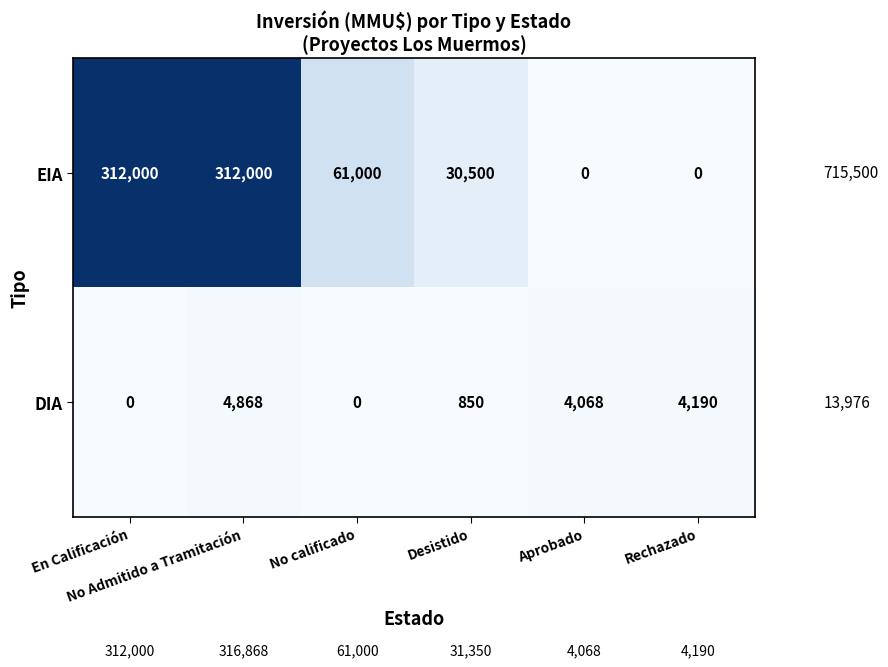

Which series has the largest total across all categories?

EIA